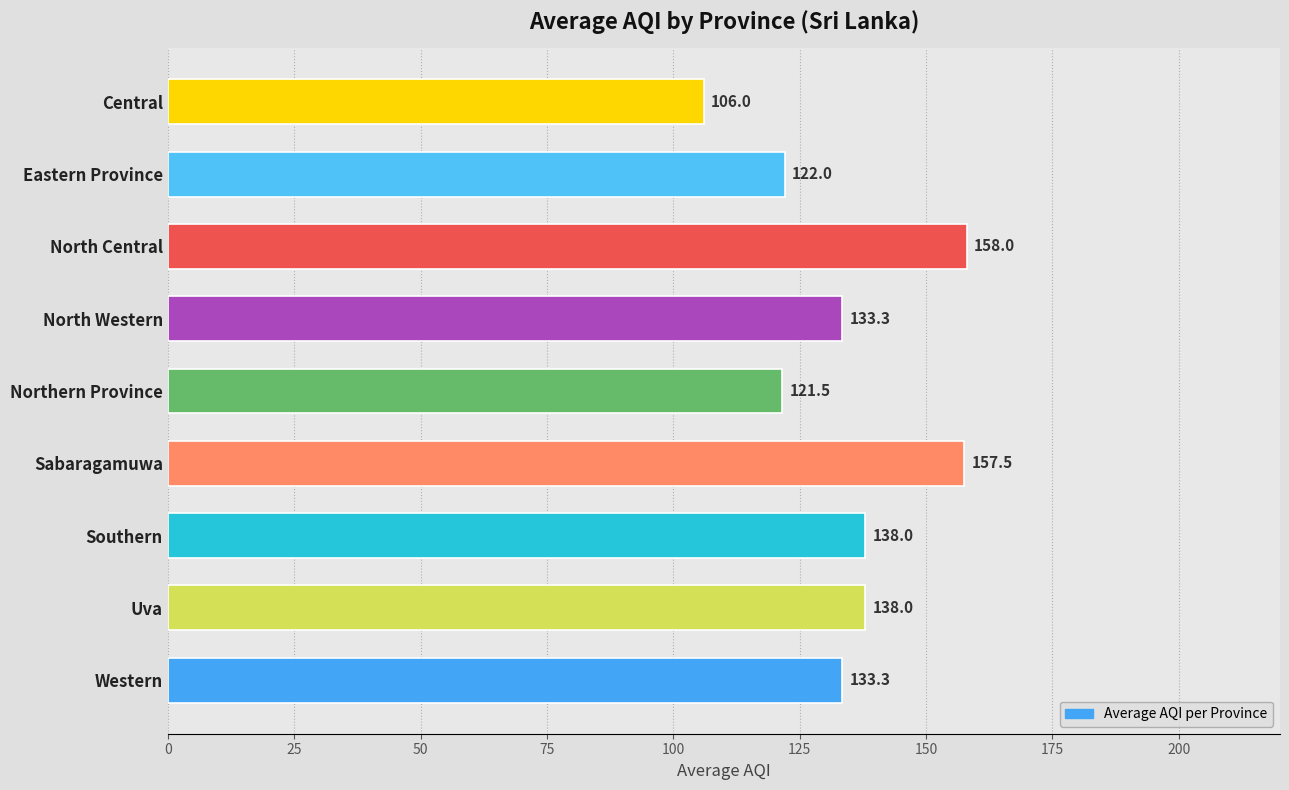

What is the label of the 2nd bar from the top?

Eastern Province